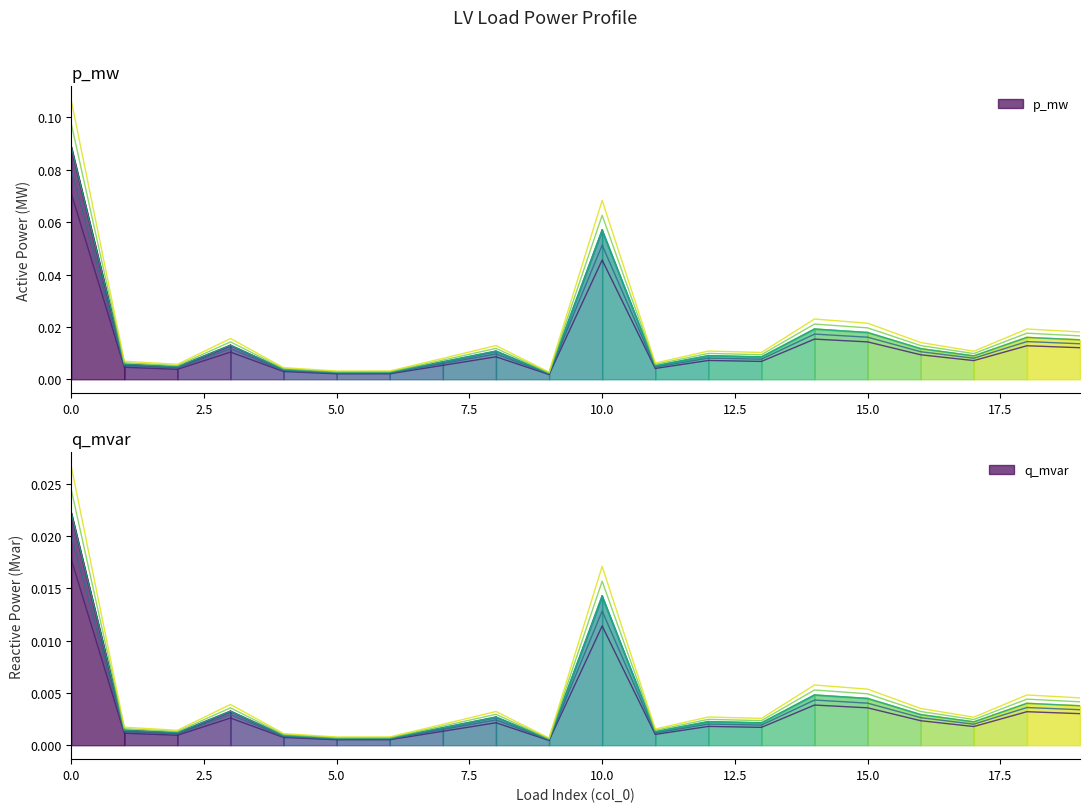

The p_mw series shows 0.0 at 19. True or false?

False